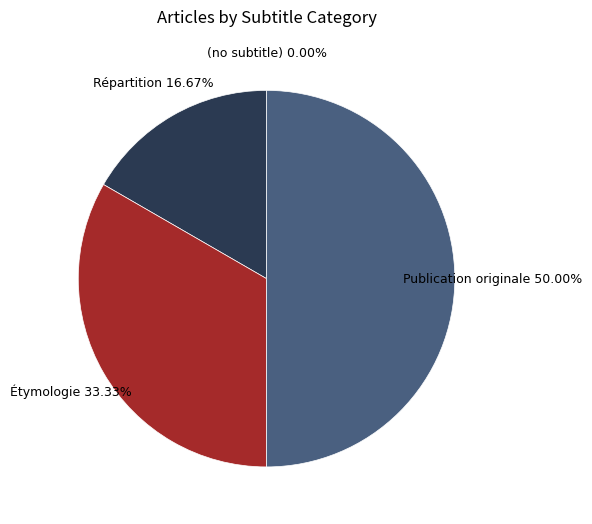

Which slice is the largest?

Publication originale